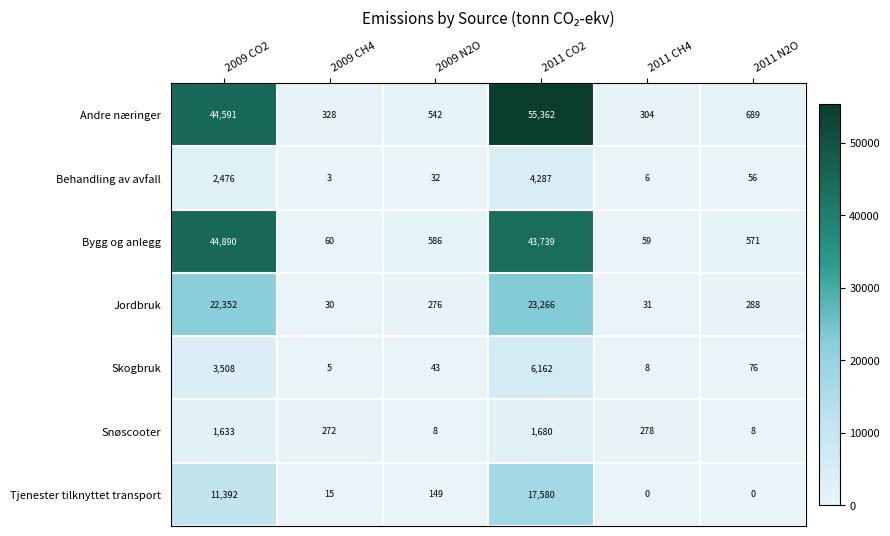

Which series has the widest spread of values?

Andre næringer